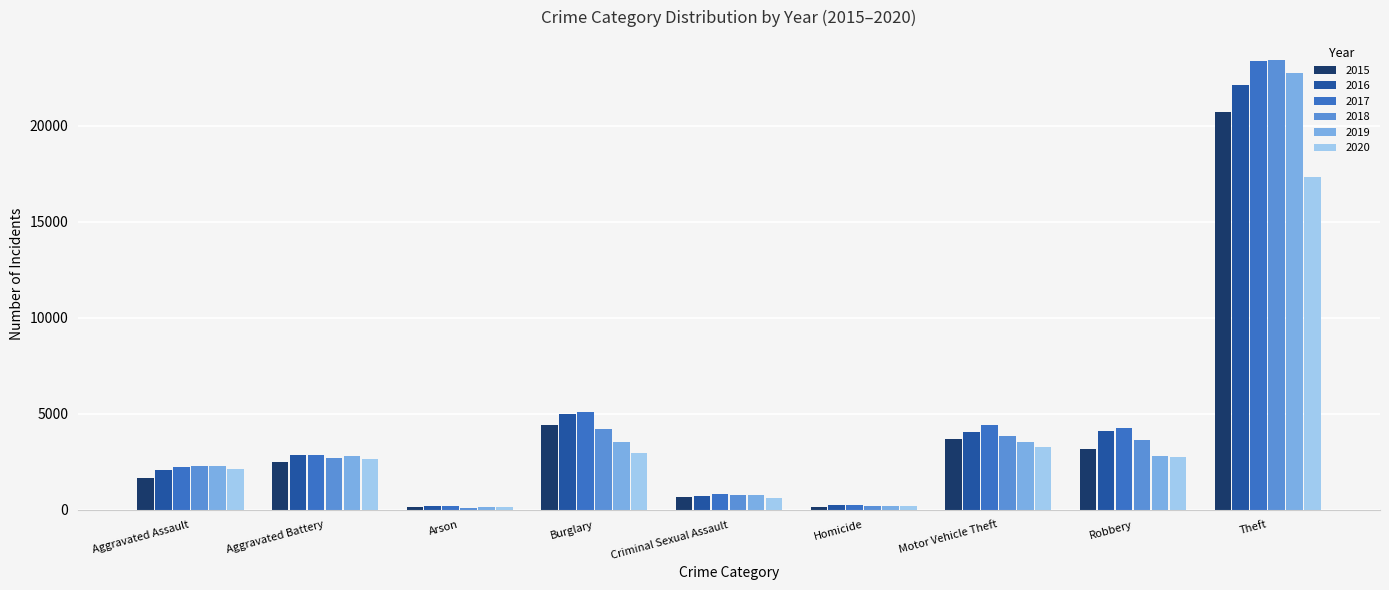

At which label is 2020 closest to 8727?

Motor Vehicle Theft